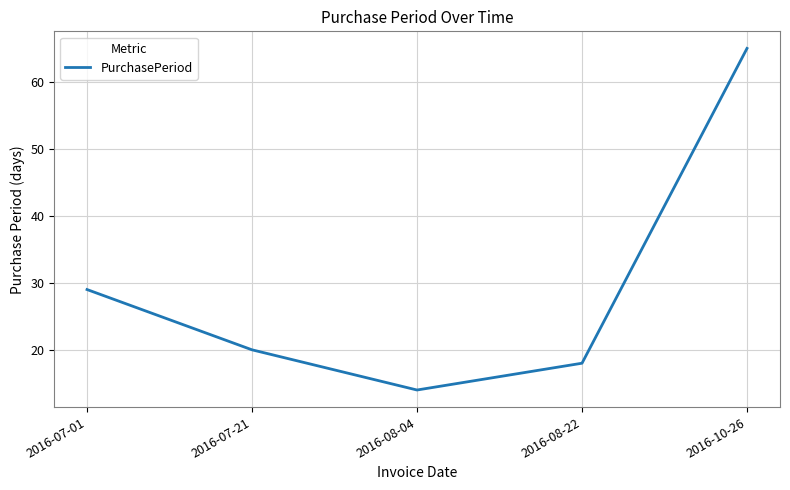

What position from the right is 2016-07-01?

5